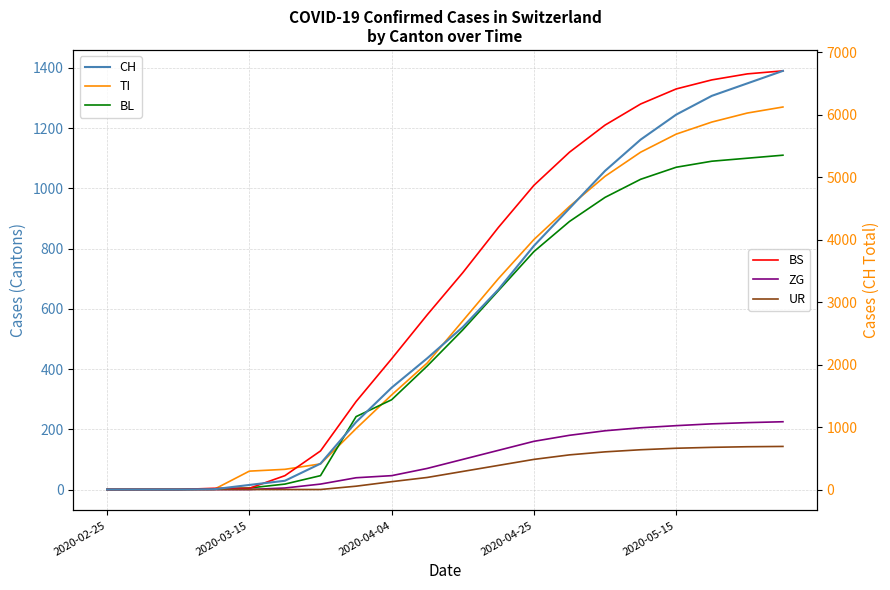

What are all the series names shown in the legend?

TI, BL, BS, ZG, UR, CH